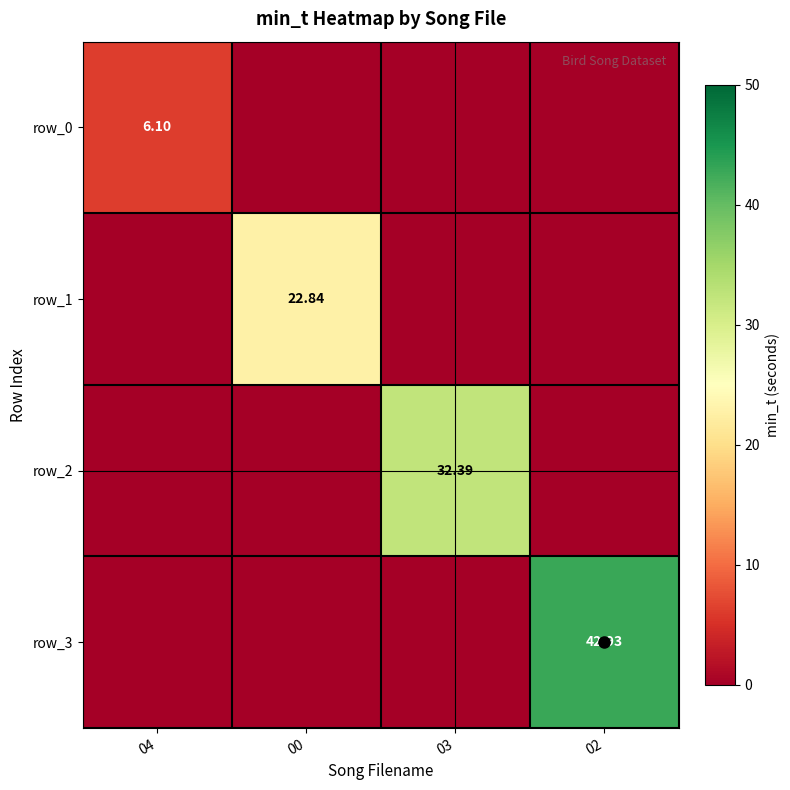

How many distinct data groups are displayed?

4